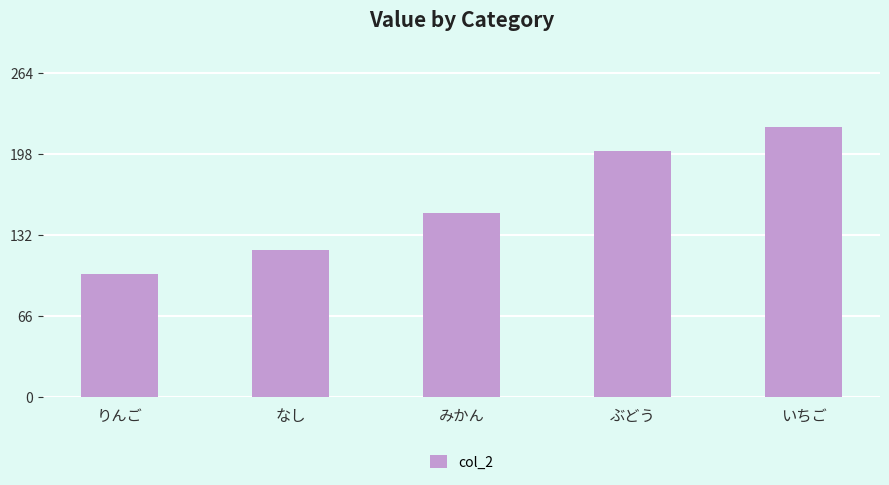

At which label is the value closest to 160?

みかん